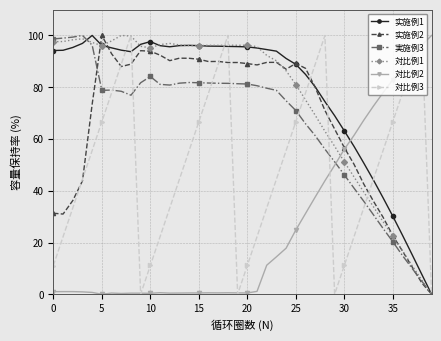

What are all the series names shown in the legend?

实施例1, 实施例2, 実施例3, 対比例1, 対比例2, 対比例3